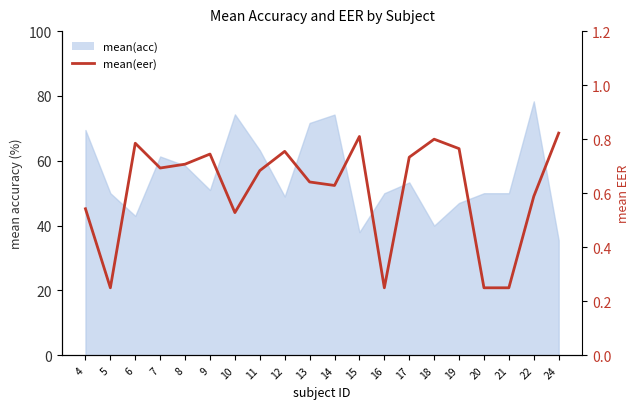

Does the chart display data point markers on the line(s)?

No